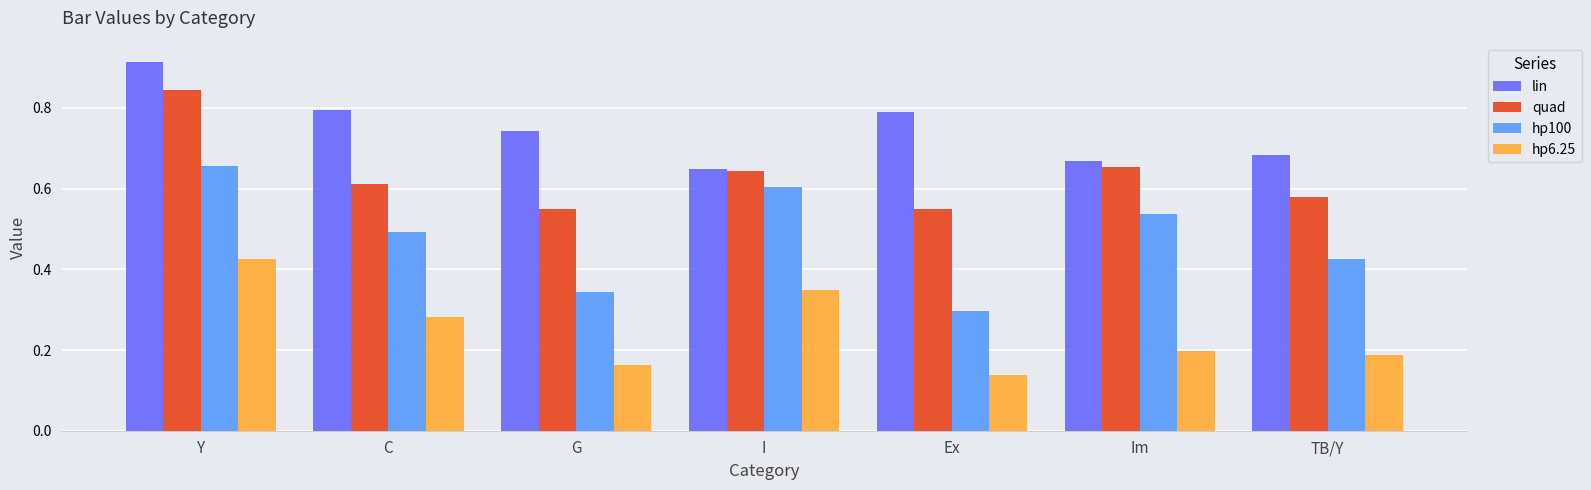

Rank the series at C from lowest to highest value.

hp6.25, hp100, quad, lin